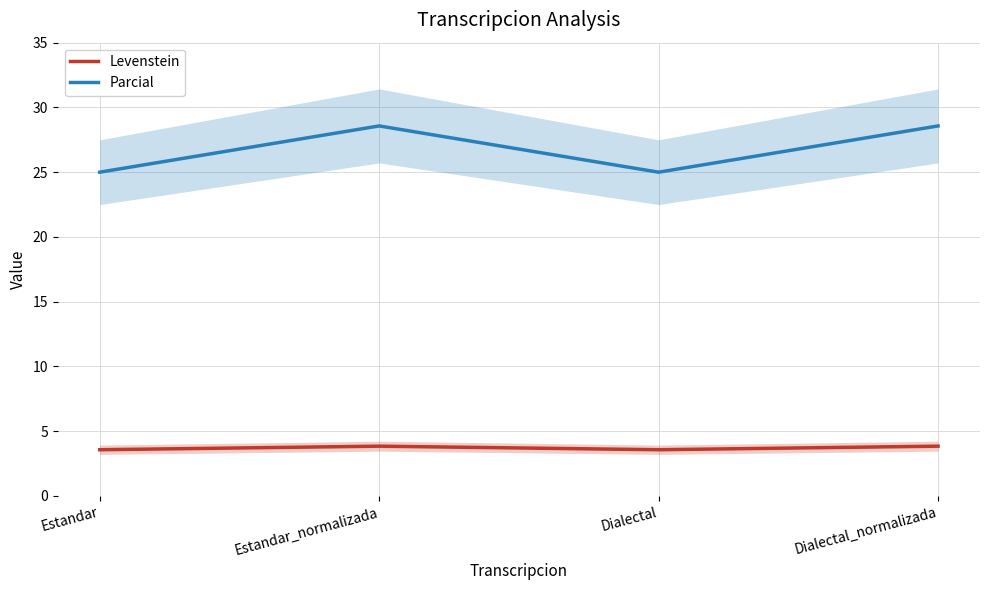

The Parcial series shows 42.8 at Estandar. True or false?

False